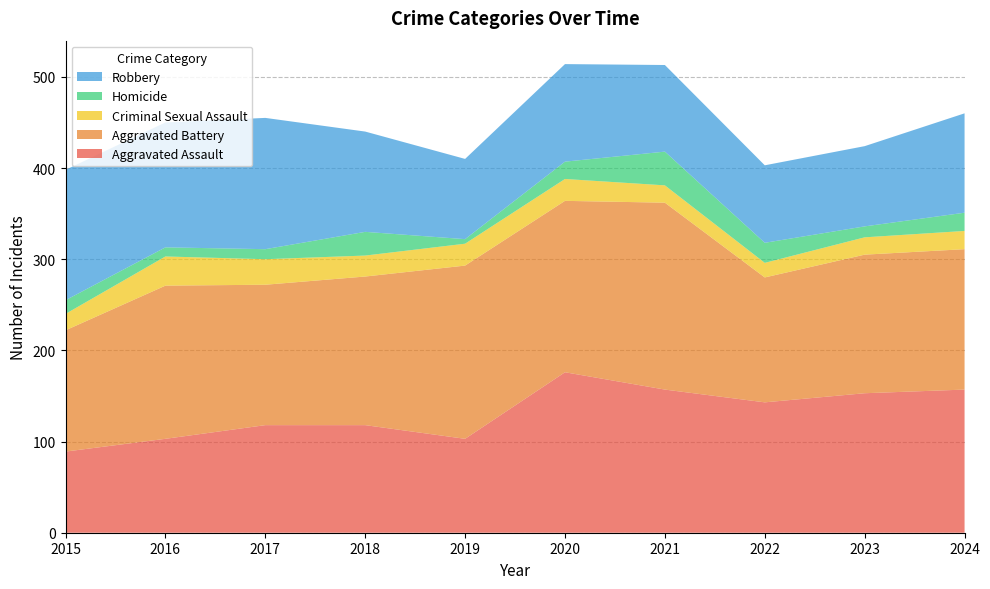

Reading right to left, what are all the values shown in this chart?

Aggravated Assault: 157	153	143	157	176	103	118	118	103	89
Aggravated Battery: 154	152	137	205	188	190	163	154	168	133
Criminal Sexual Assault: 20	19	16	19	24	24	23	28	32	18
Homicide: 20	12	22	37	19	5	26	11	10	15
Robbery: 109	88	85	95	107	88	110	144	137	143